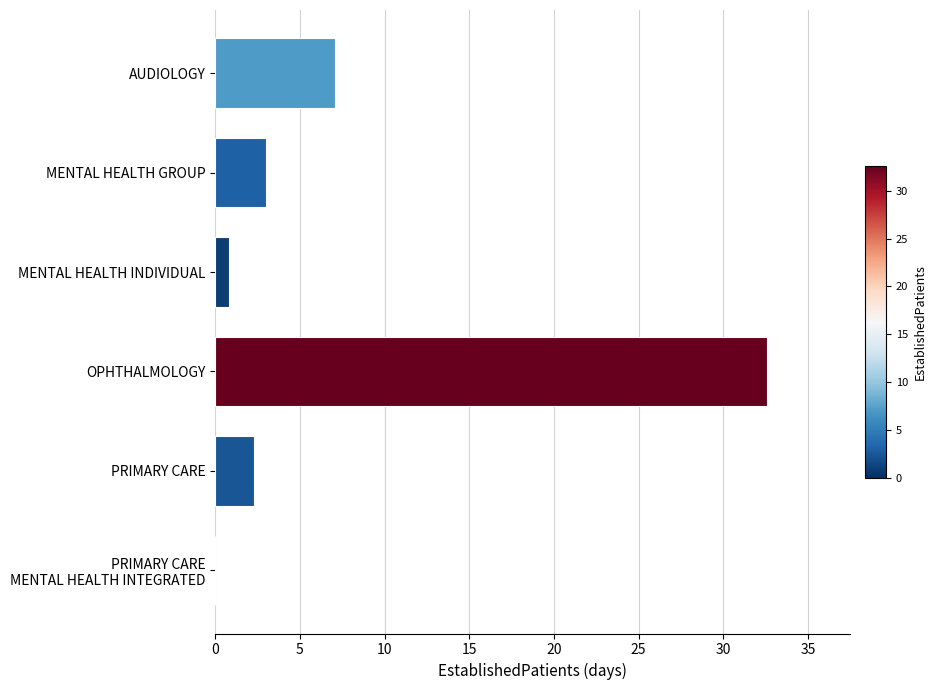

What is the sum of the values at MENTAL HEALTH GROUP and OPHTHALMOLOGY?

35.6